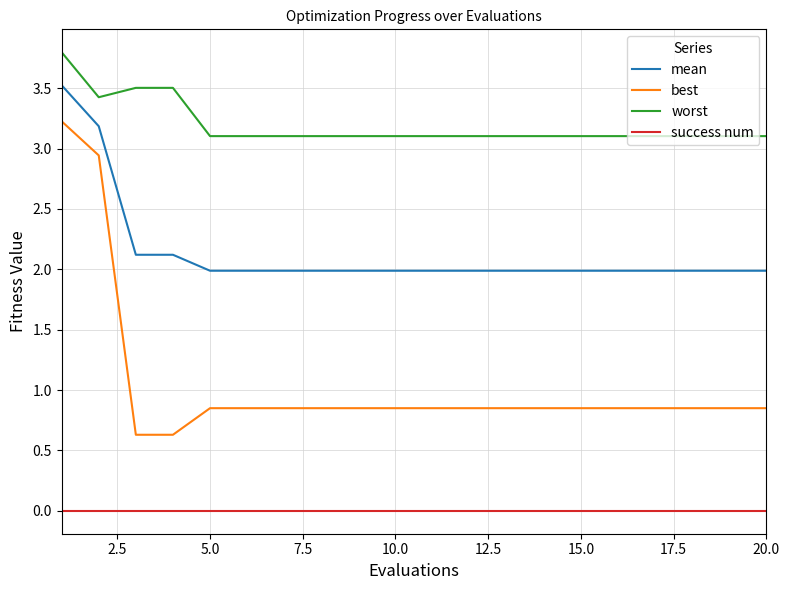

Is this an area chart (filled region under the line)?

No